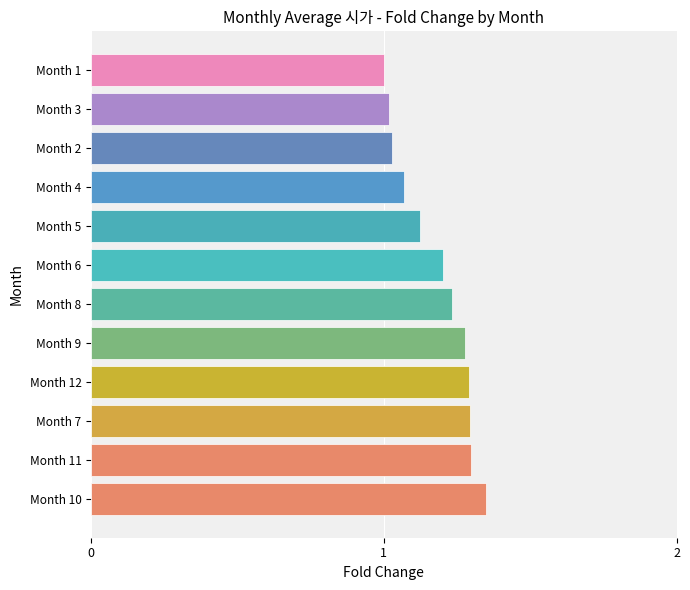

Which has a higher value, Month 10 or Month 9?

Month 10